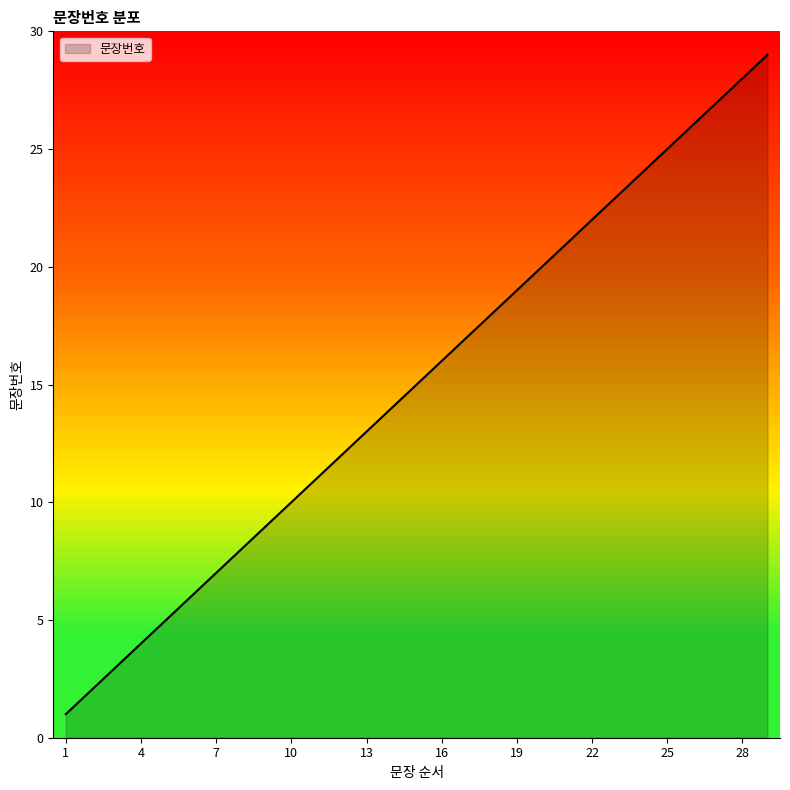

What is the minimum value shown in the chart?

1.0